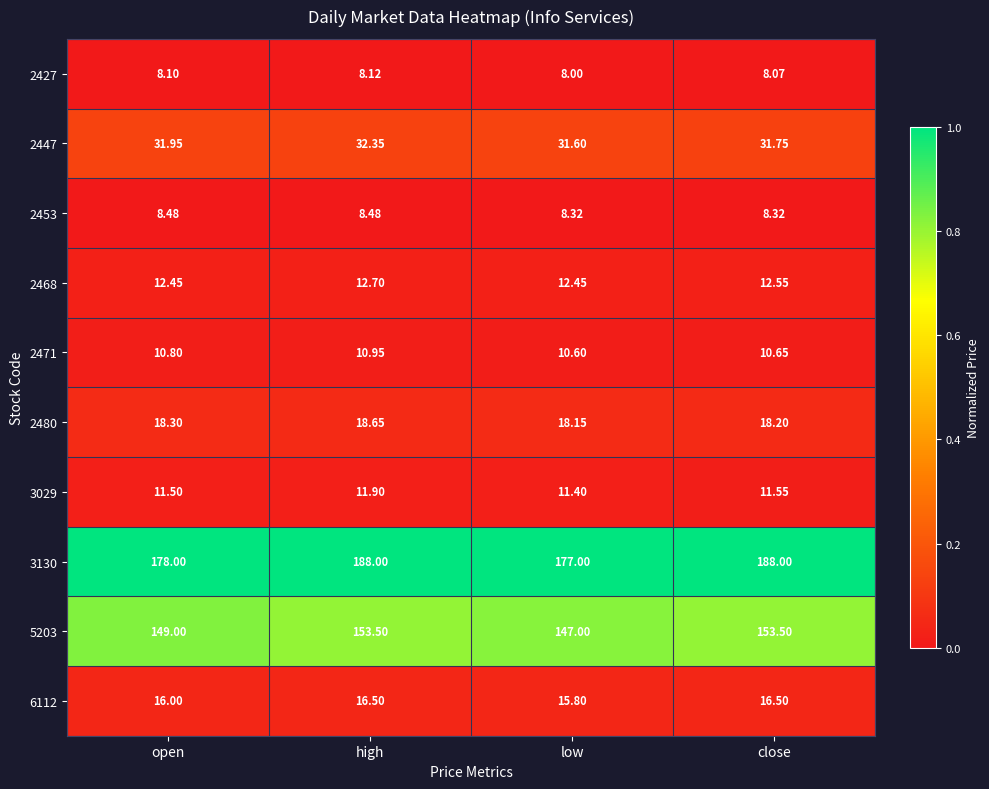

At which category is the sum across all series the highest?

high